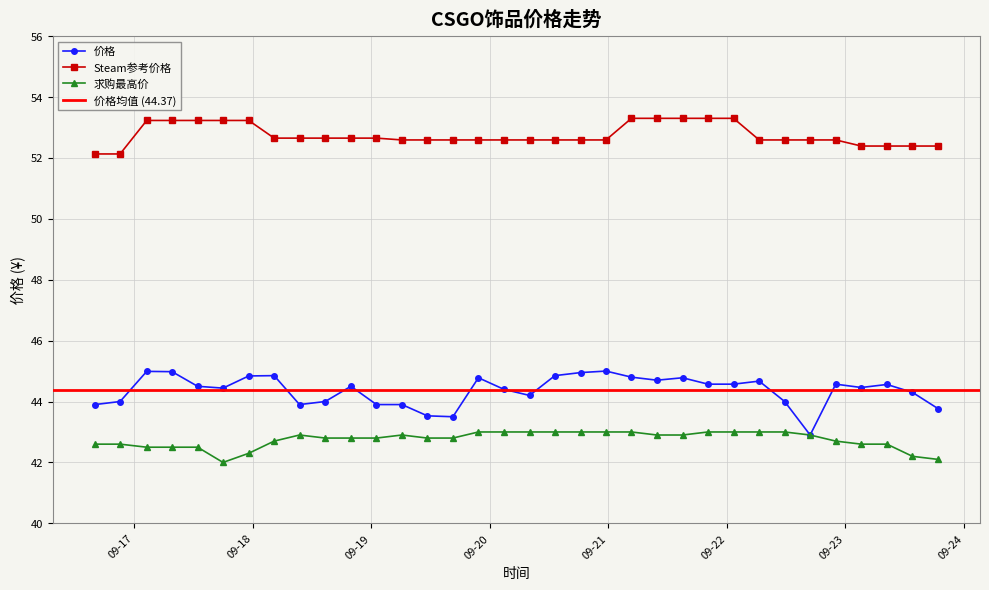

Reading left to right, transcribe all the data shown in this chart.

价格: 2023-09-16=43.9	2023-09-17=44.0	2023-09-17=45.0	2023-09-17=45.0	2023-09-17=44.5	2023-09-17=44.4	2023-09-17=44.8	2023-09-18=44.9	2023-09-18=43.9	2023-09-18=44.0	2023-09-18=44.5	2023-09-19=43.9	2023-09-19=43.9	2023-09-19=43.5	2023-09-19=43.5	2023-09-19=44.8	2023-09-20=44.4	2023-09-20=44.2	2023-09-20=44.9	2023-09-20=45.0	2023-09-20=45.0	2023-09-21=44.8	2023-09-21=44.7	2023-09-21=44.8	2023-09-21=44.6	2023-09-22=44.6	2023-09-22=44.7	2023-09-22=44.0	2023-09-22=42.9	2023-09-22=44.6	2023-09-23=44.5	2023-09-23=44.6	2023-09-23=44.3	2023-09-23=43.8
Steam参考价格: 2023-09-16=52.1	2023-09-17=52.1	2023-09-17=53.2	2023-09-17=53.2	2023-09-17=53.2	2023-09-17=53.2	2023-09-17=53.2	2023-09-18=52.6	2023-09-18=52.6	2023-09-18=52.6	2023-09-18=52.6	2023-09-19=52.6	2023-09-19=52.6	2023-09-19=52.6	2023-09-19=52.6	2023-09-19=52.6	2023-09-20=52.6	2023-09-20=52.6	2023-09-20=52.6	2023-09-20=52.6	2023-09-20=52.6	2023-09-21=53.3	2023-09-21=53.3	2023-09-21=53.3	2023-09-21=53.3	2023-09-22=53.3	2023-09-22=52.6	2023-09-22=52.6	2023-09-22=52.6	2023-09-22=52.6	2023-09-23=52.4	2023-09-23=52.4	2023-09-23=52.4	2023-09-23=52.4
求购最高价: 2023-09-16=42.6	2023-09-17=42.6	2023-09-17=42.5	2023-09-17=42.5	2023-09-17=42.5	2023-09-17=42.0	2023-09-17=42.3	2023-09-18=42.7	2023-09-18=42.9	2023-09-18=42.8	2023-09-18=42.8	2023-09-19=42.8	2023-09-19=42.9	2023-09-19=42.8	2023-09-19=42.8	2023-09-19=43.0	2023-09-20=43.0	2023-09-20=43.0	2023-09-20=43.0	2023-09-20=43.0	2023-09-20=43.0	2023-09-21=43.0	2023-09-21=42.9	2023-09-21=42.9	2023-09-21=43.0	2023-09-22=43.0	2023-09-22=43.0	2023-09-22=43.0	2023-09-22=42.9	2023-09-22=42.7	2023-09-23=42.6	2023-09-23=42.6	2023-09-23=42.2	2023-09-23=42.1